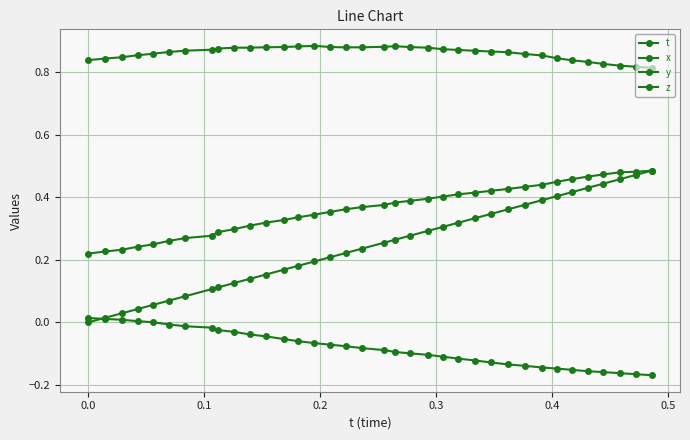

How many lines are shown in the chart?

4